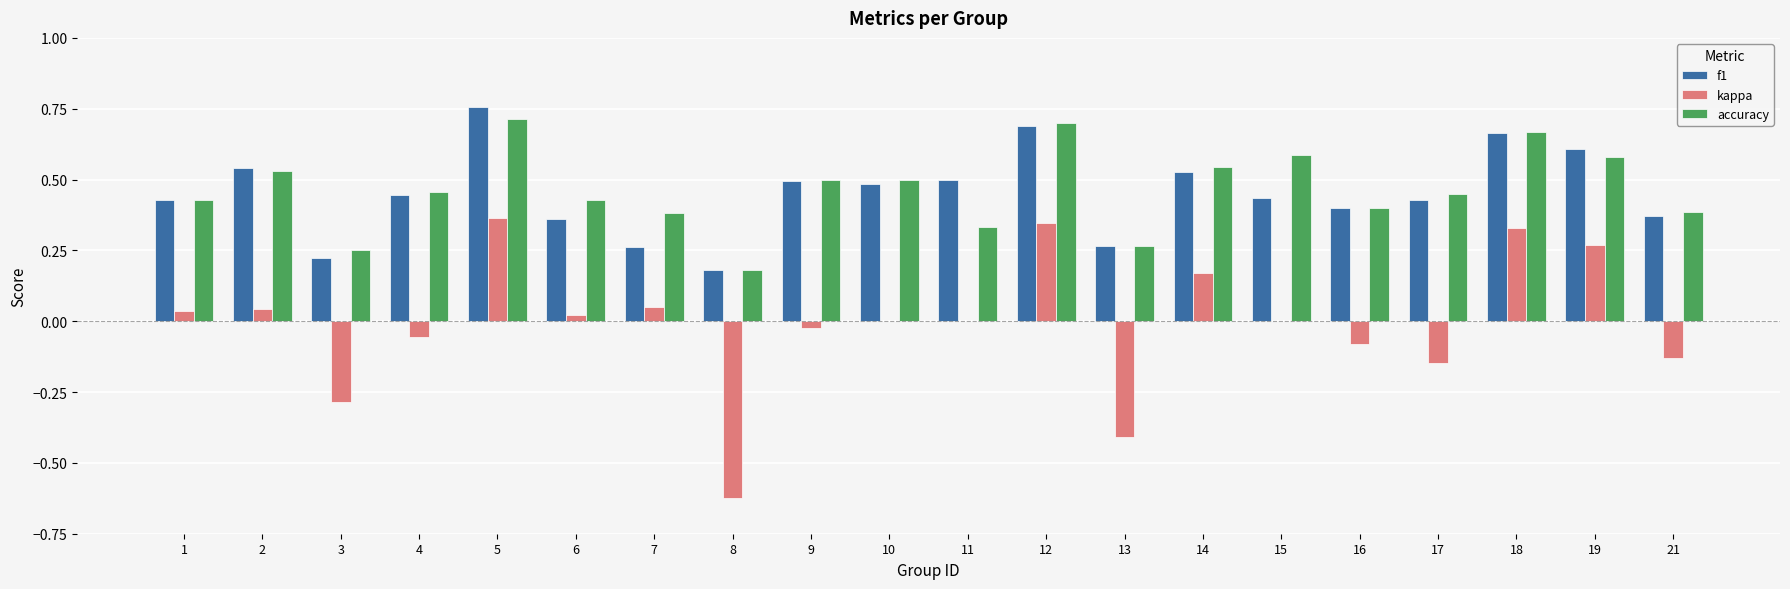

What is the total value across all series at 8?

-0.3